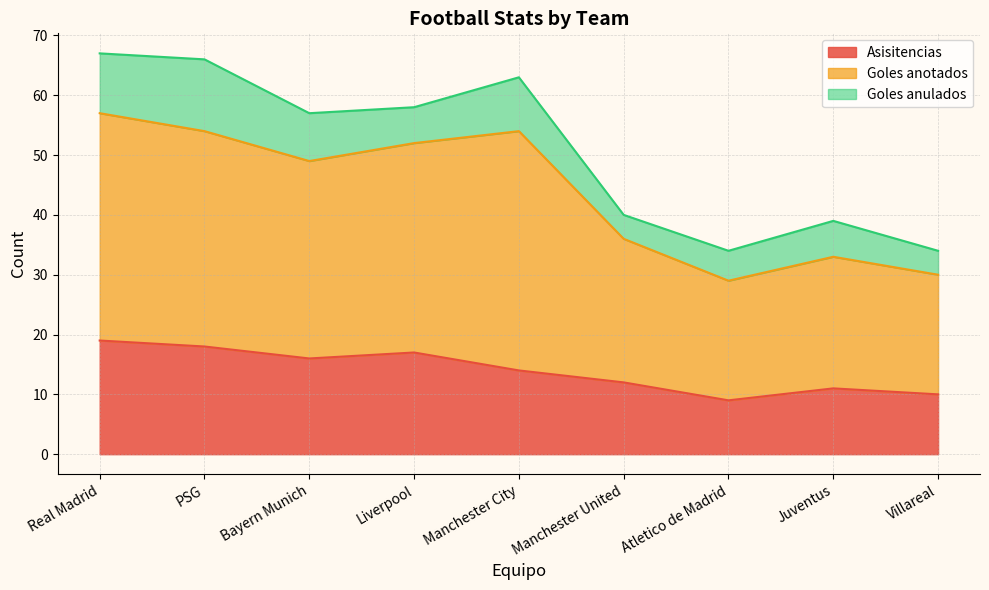

What is the value of the Asisitencias point at the 8th from the left?

11